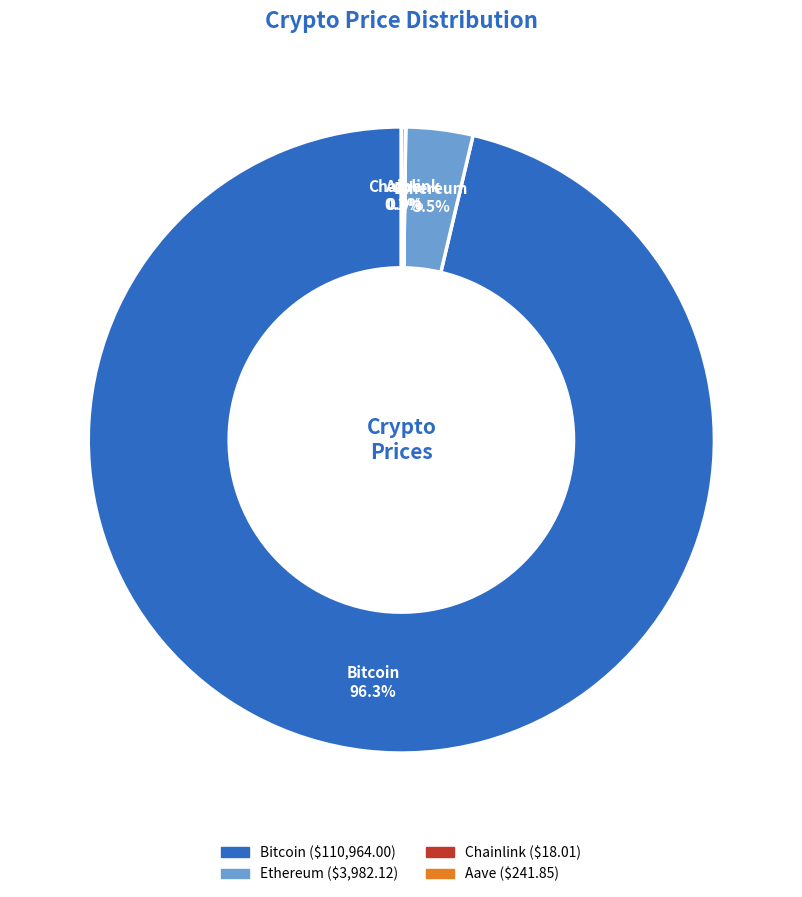

Which category has the biggest portion of the pie?

Bitcoin